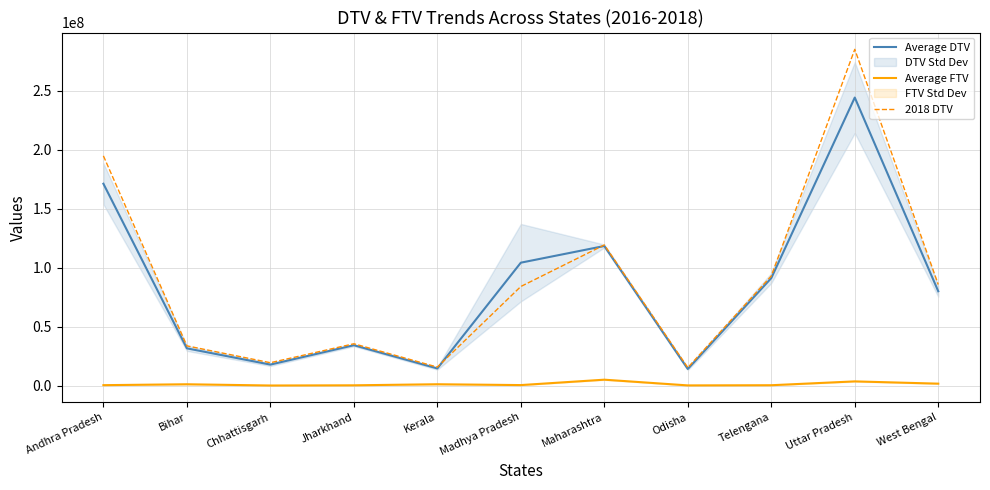

Reading left to right, transcribe all the data shown in this chart.

Average DTV: 171121708.7	31517267.7	17738000.7	34173764.3	14483572.3	104166220.0	118299626.3	14020845.0	91101918.3	244200557.0	79915986.7
Average FTV: 298069.7	1060402.3	10106.7	172076.7	1075565.3	365930.0	4942359.0	95731.0	245523.3	3497922.7	1573573.3
2018 DTV: 194767874.0	33621613.0	19329501.0	35408822.0	15604661.0	83969799.0	119191539.0	15208540.0	92878329.0	285079848.0	85657365.0